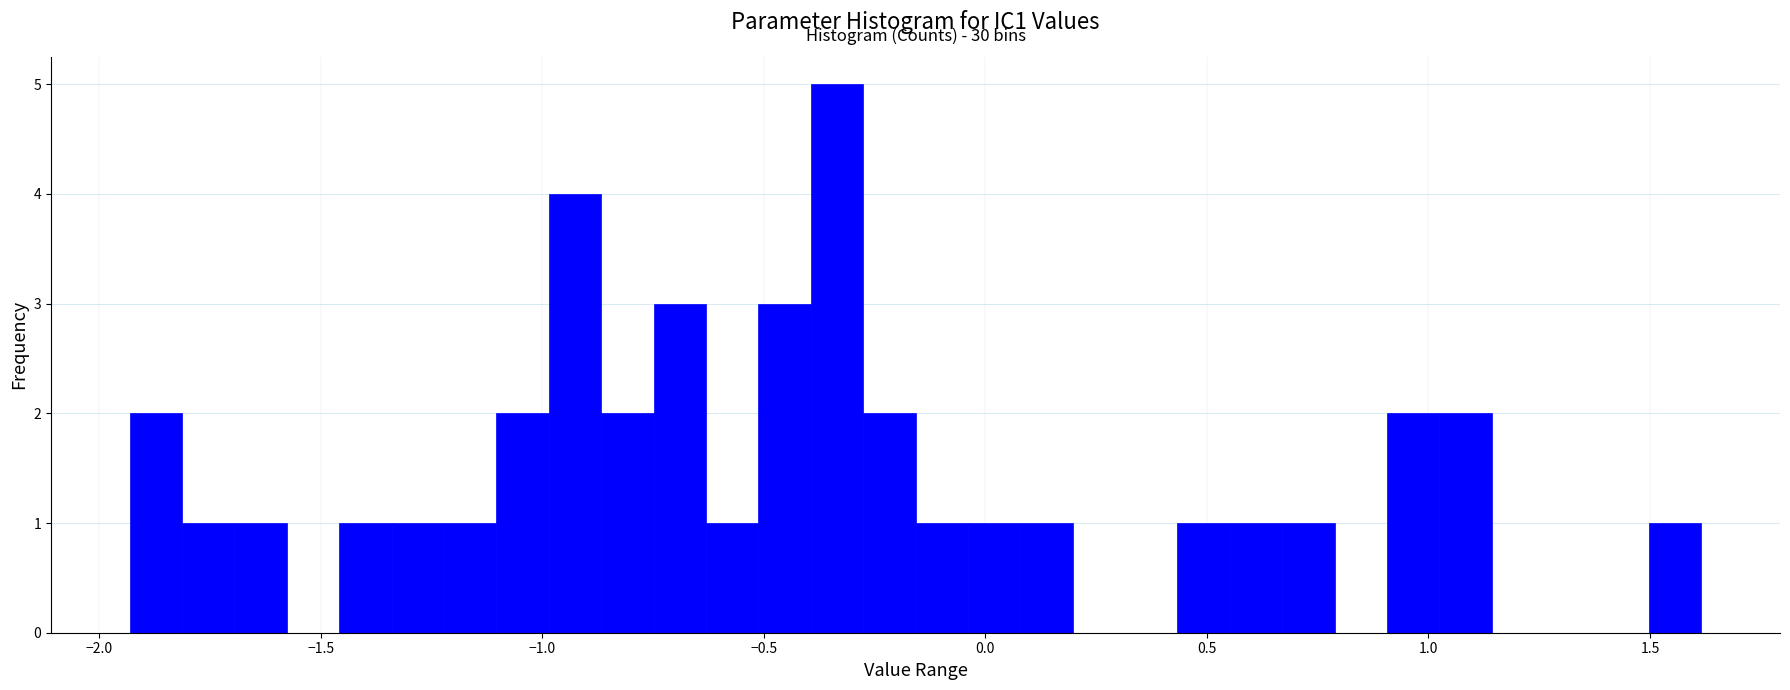

Read against the x-axis, roughly where is the centre of the tallest bar?

-0.35